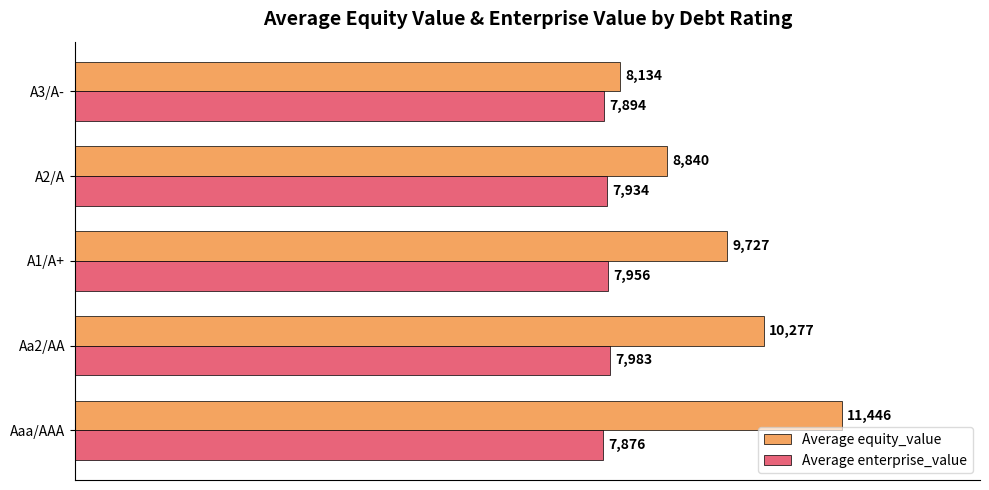

Rank the categories by Average equity_value value from lowest to highest.

A3/A-, A2/A, A1/A+, Aa2/AA, Aaa/AAA